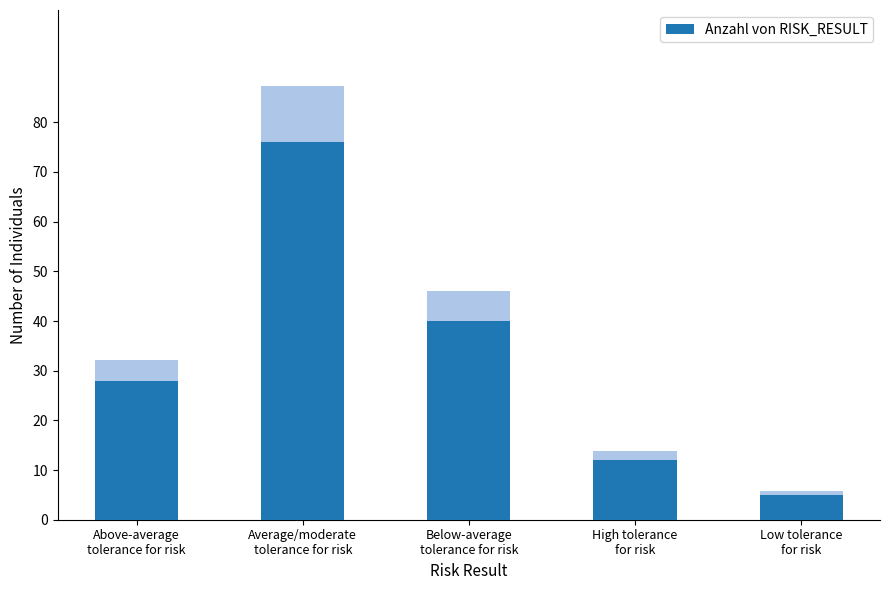

Reading left to right, extract all data points from this chart.

Above-average
tolerance for risk=28	Average/moderate
tolerance for risk=76	Below-average
tolerance for risk=40	High tolerance
for risk=12	Low tolerance
for risk=5